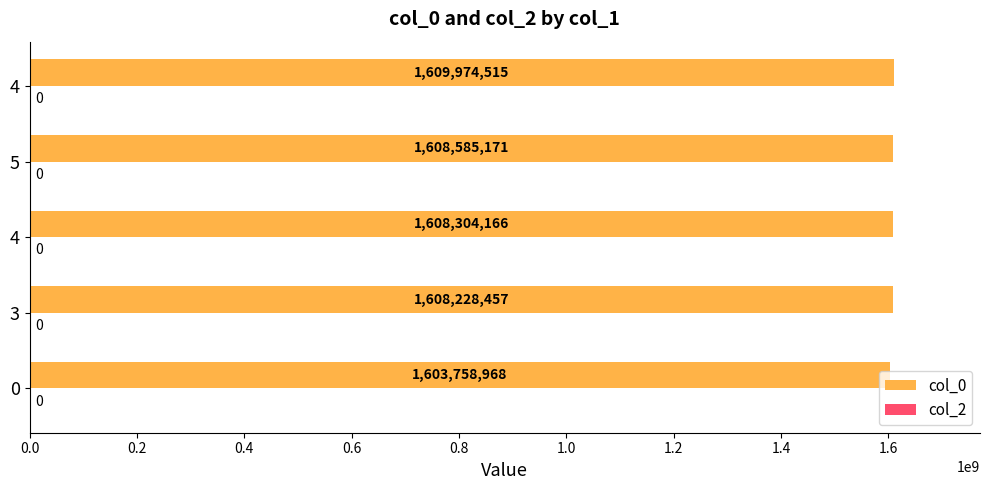

Are the bars horizontal?

Yes